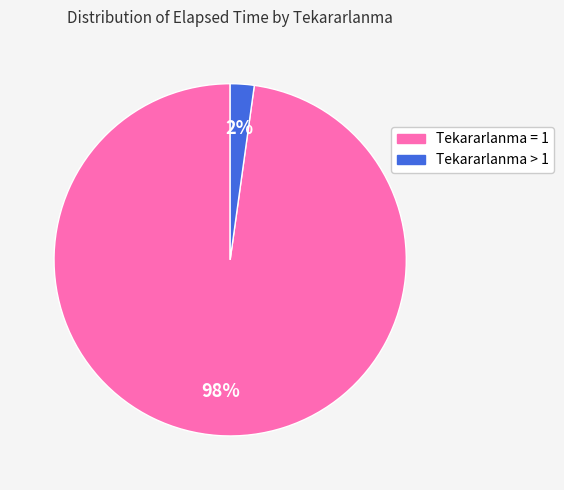

Which category has the smallest portion of the pie?

Tekararlanma > 1